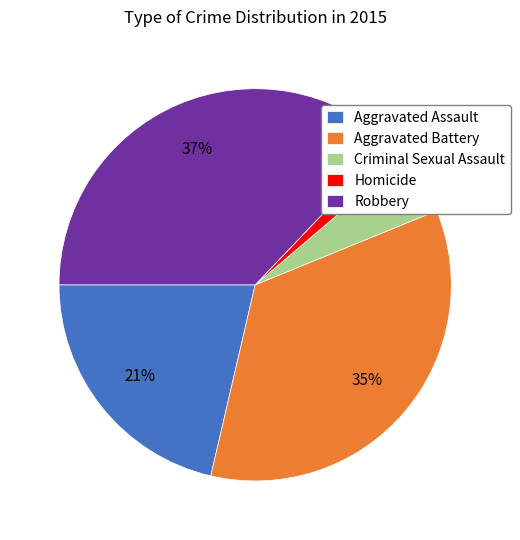

Rank the categories by value from highest to lowest.

Robbery, Aggravated Battery, Aggravated Assault, Criminal Sexual Assault, Homicide